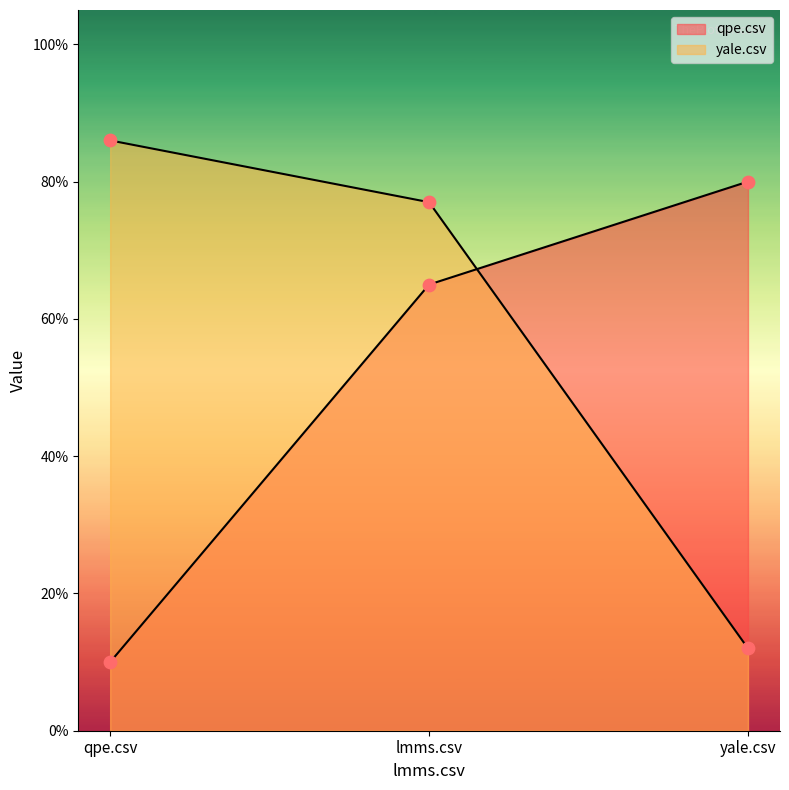

Which series has the largest Y range (max minus min)?

yale.csv